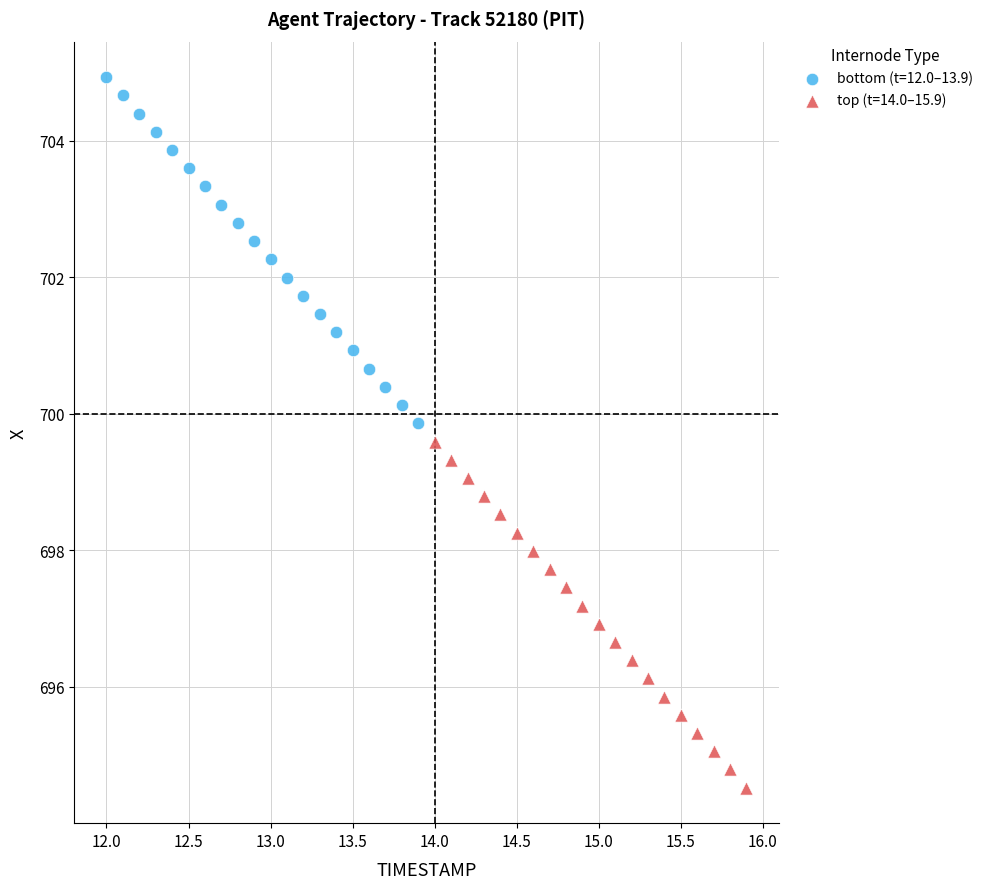

Which series has the widest spread of Y values?

bottom (t=12.0–13.9)